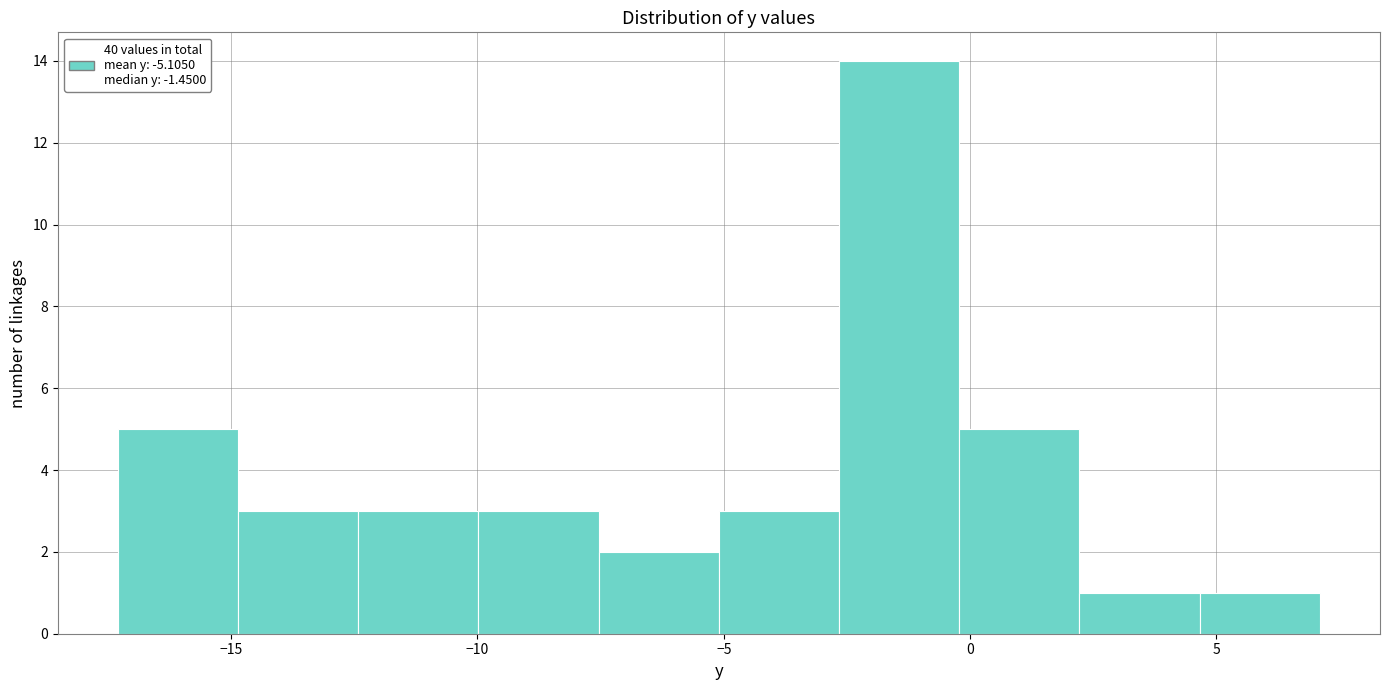

How tall is the bar that spans -12.5 to -10.0 on the x-axis? Neither the bar edges nor the heights are printed on the chart, so give them approximately, as read against the axes.

3